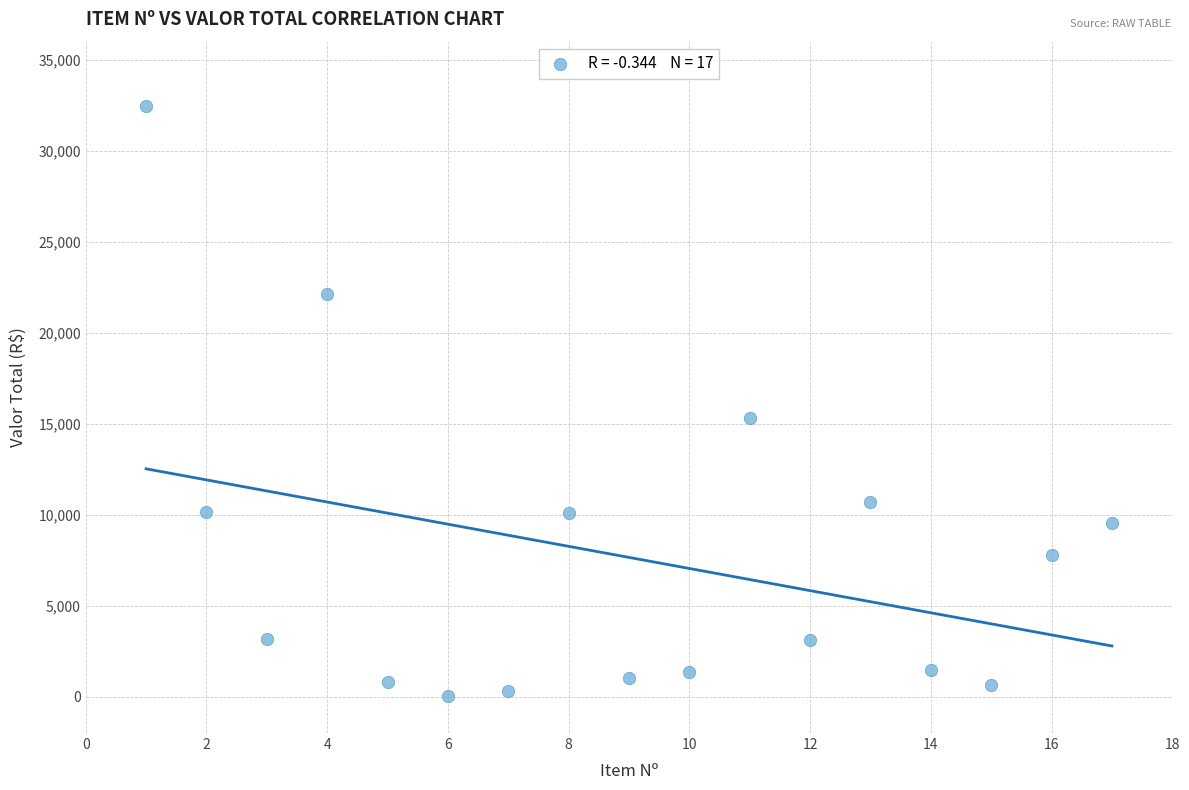

What is the range of X values (max minus min)?

16.0